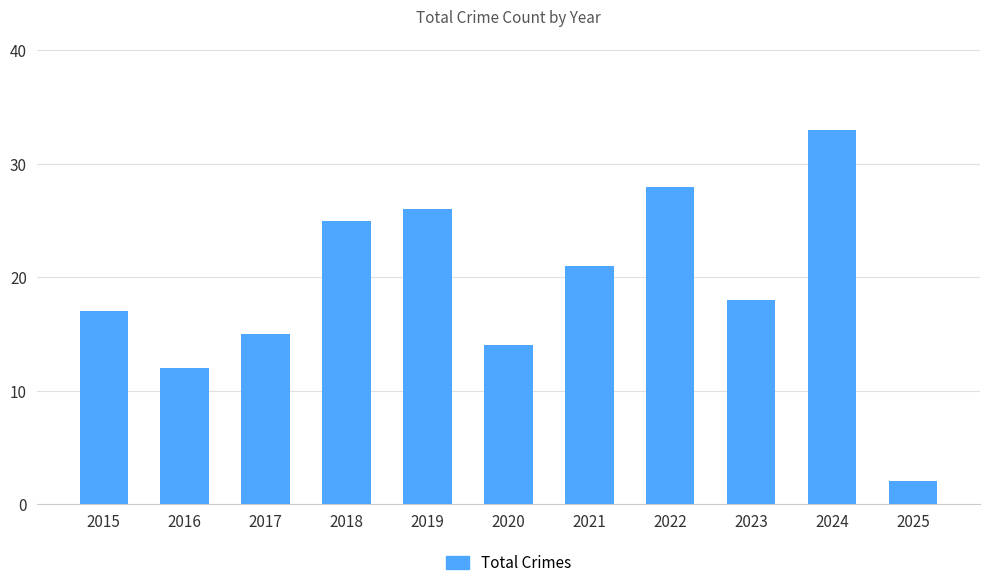

What is the average value?

19